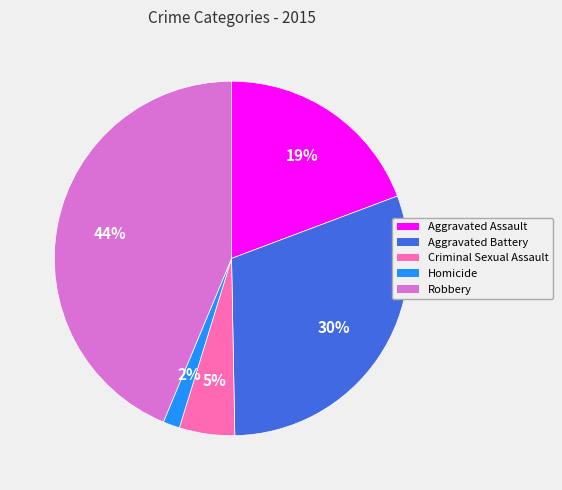

To the nearest percent, what portion does Criminal Sexual Assault represent?

5%